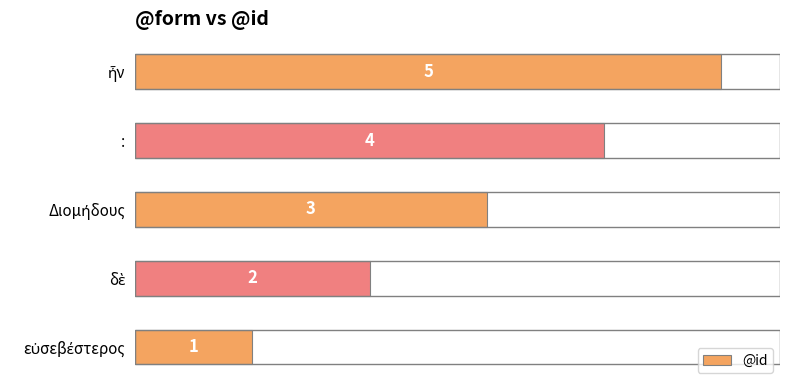

Count the values in the range 2 to 4.

3